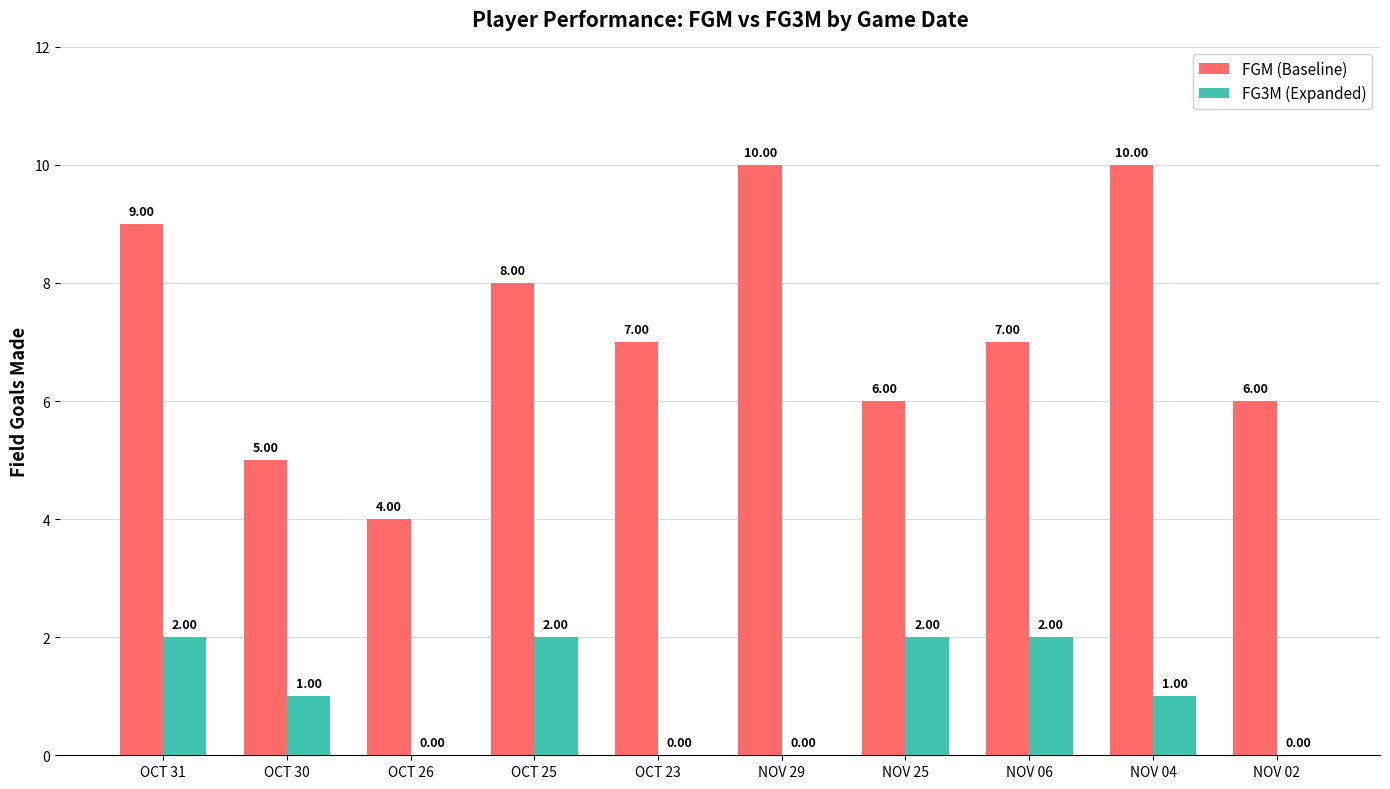

Which series changed the most between OCT 26 and NOV 04?

FGM (Baseline)